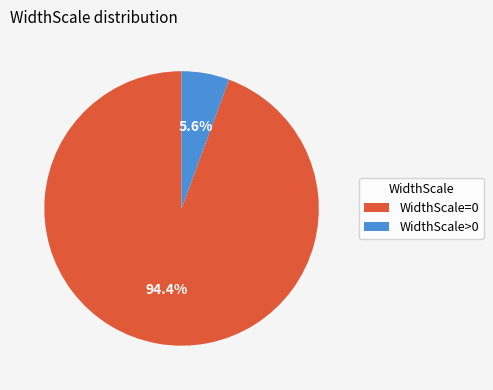

To the nearest percent, what is the average slice percentage?

50%